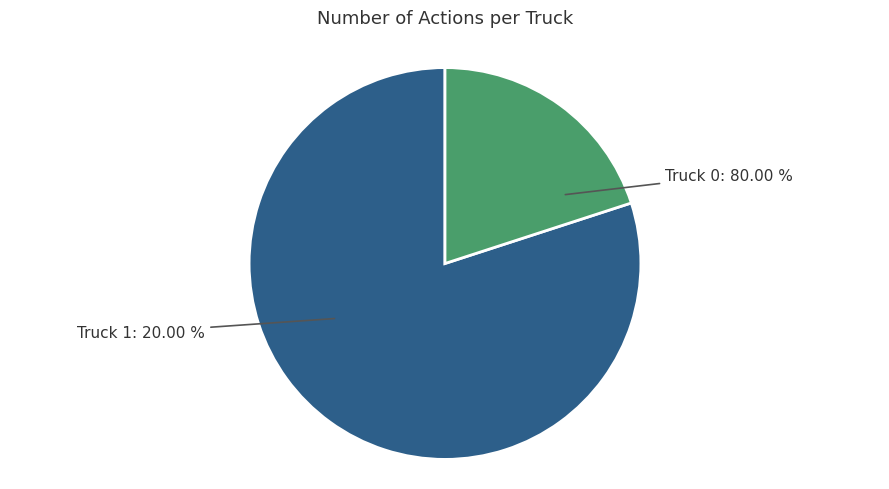

Does Truck 0 account for over 50% of the chart?

Yes